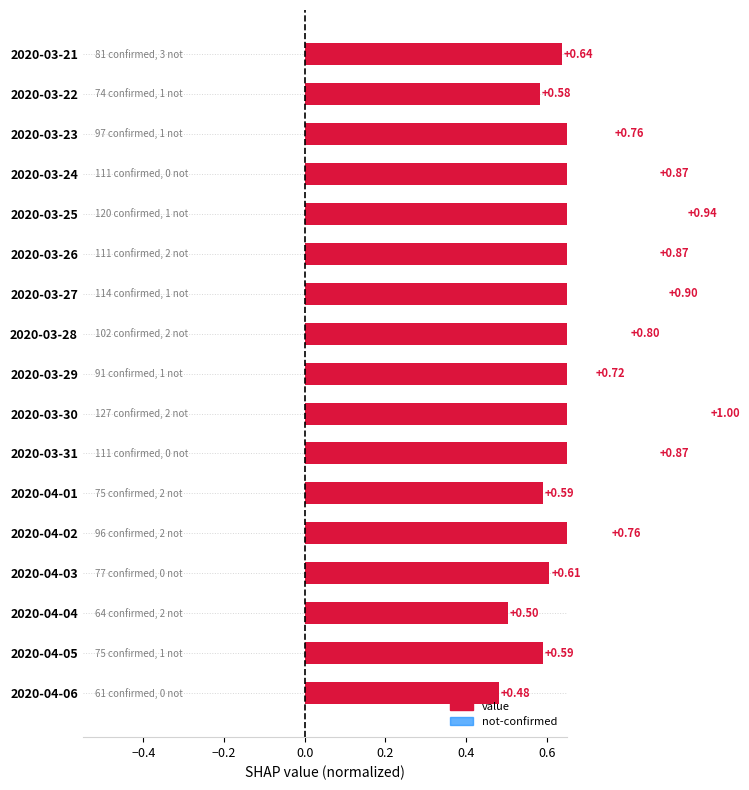

What are all the series names shown in the legend?

value, not-confirmed